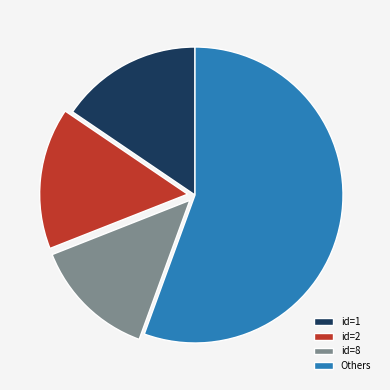

What is the smallest slice in the pie chart?

id=8